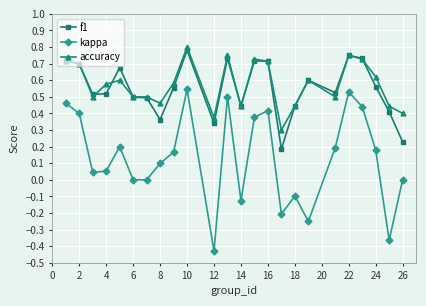

Which series has the widest spread of values?

kappa